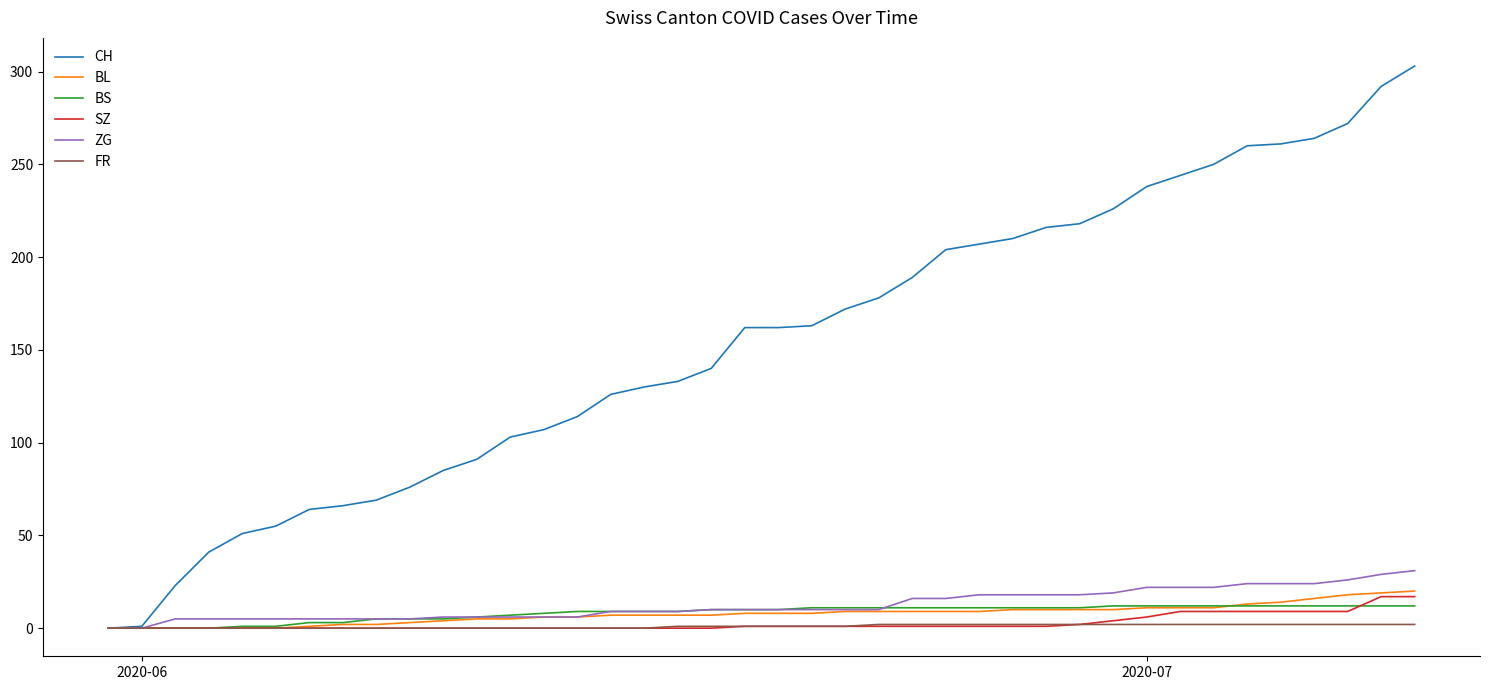

Which series has the largest total across all categories?

CH